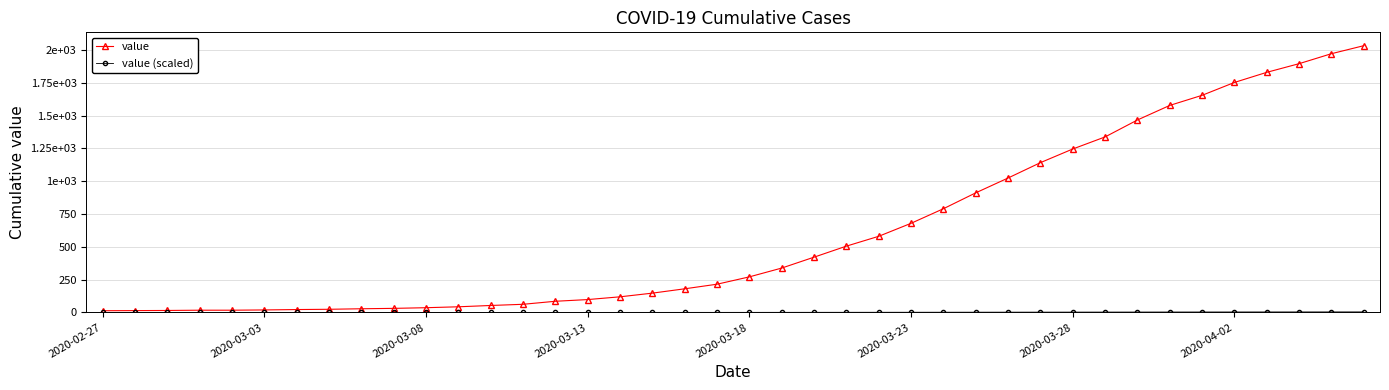

Is this an area chart (filled region under the line)?

No